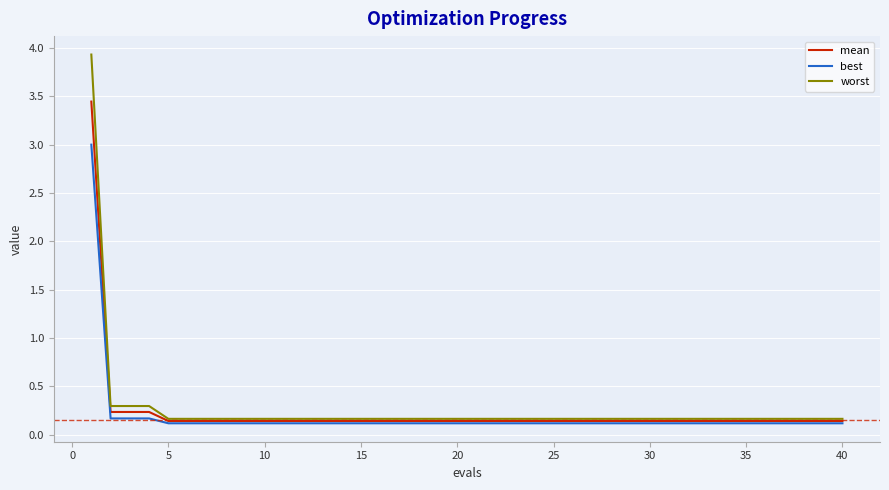

What is the highest value of the worst series?

3.9